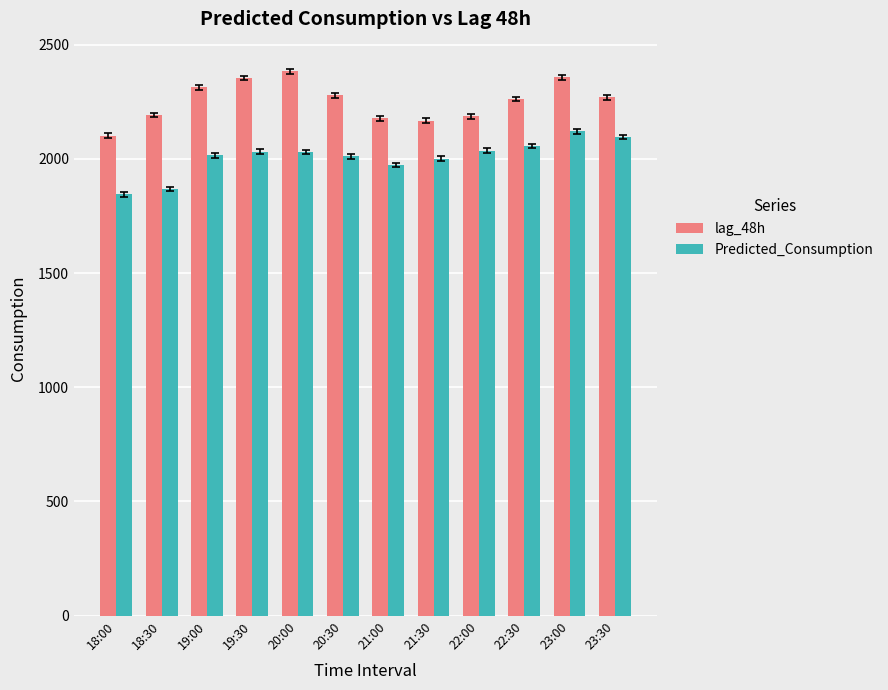

Count the number of categories in the chart.

12